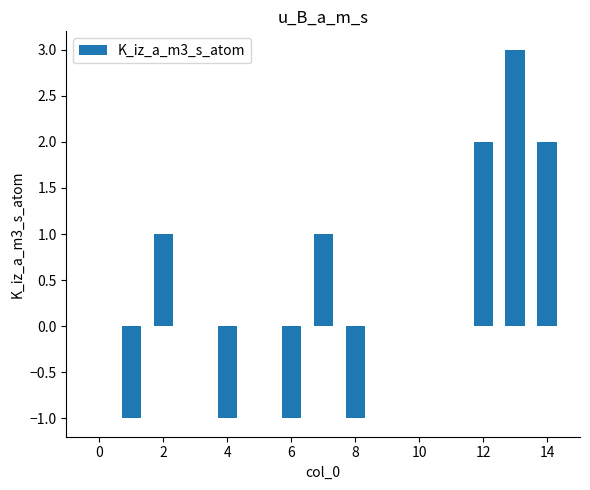

What is the greatest value displayed?

3